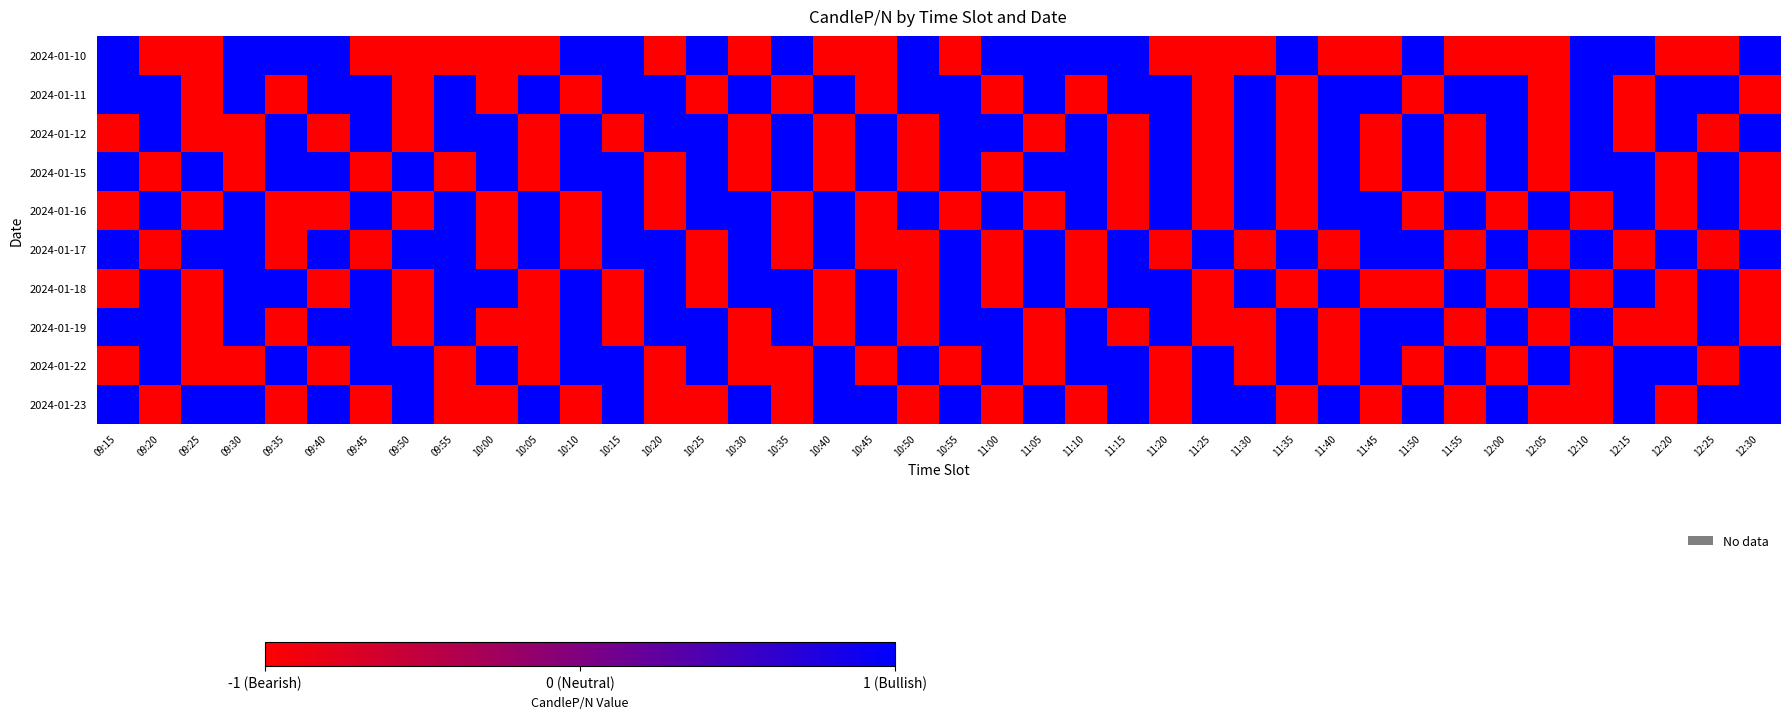

At which category is the sum across all series the highest?

09:30